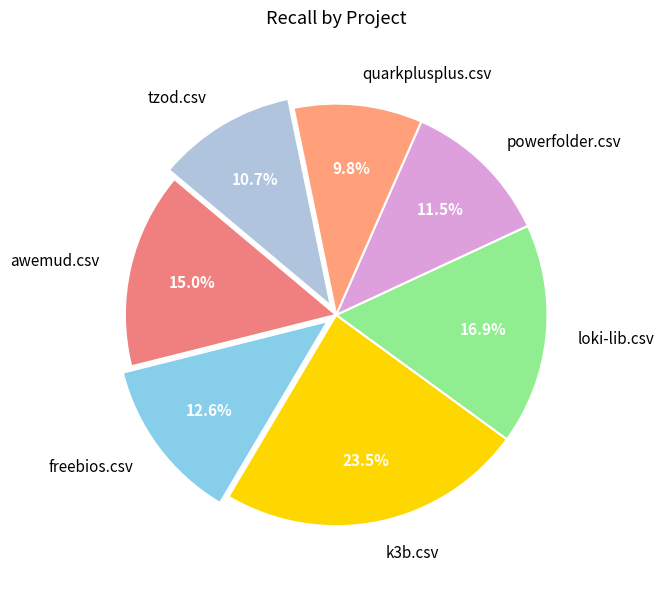

How many segments does this pie chart have?

7